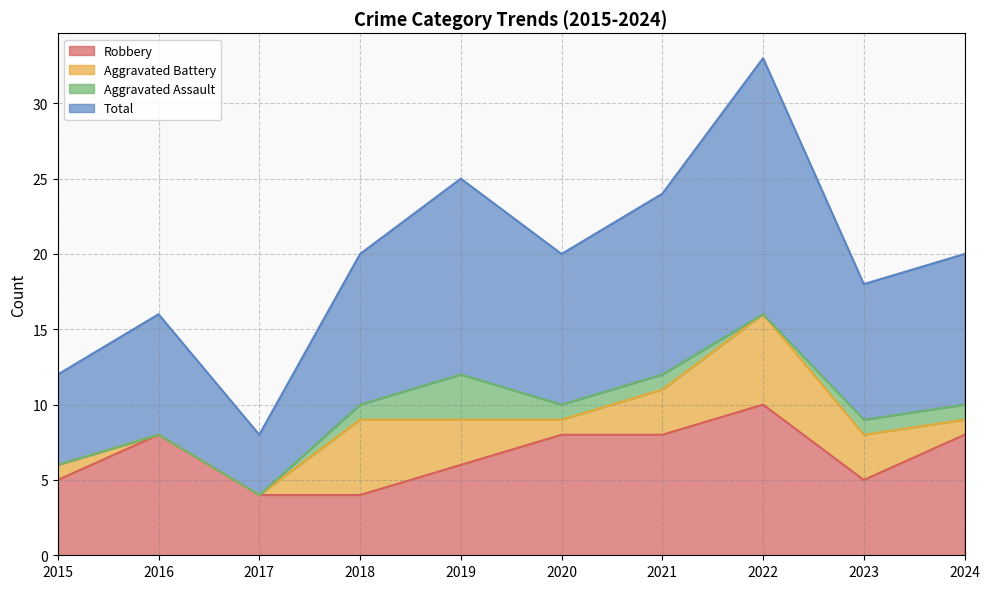

What is the greatest value displayed?

33